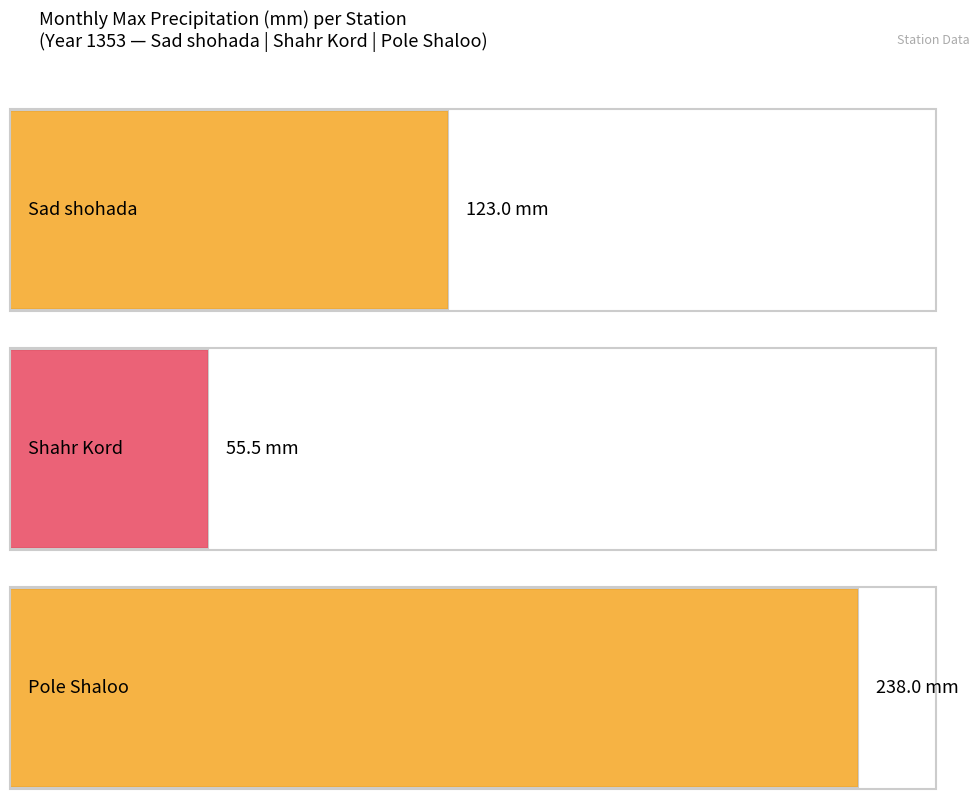

Does the chart contain any negative values?

No